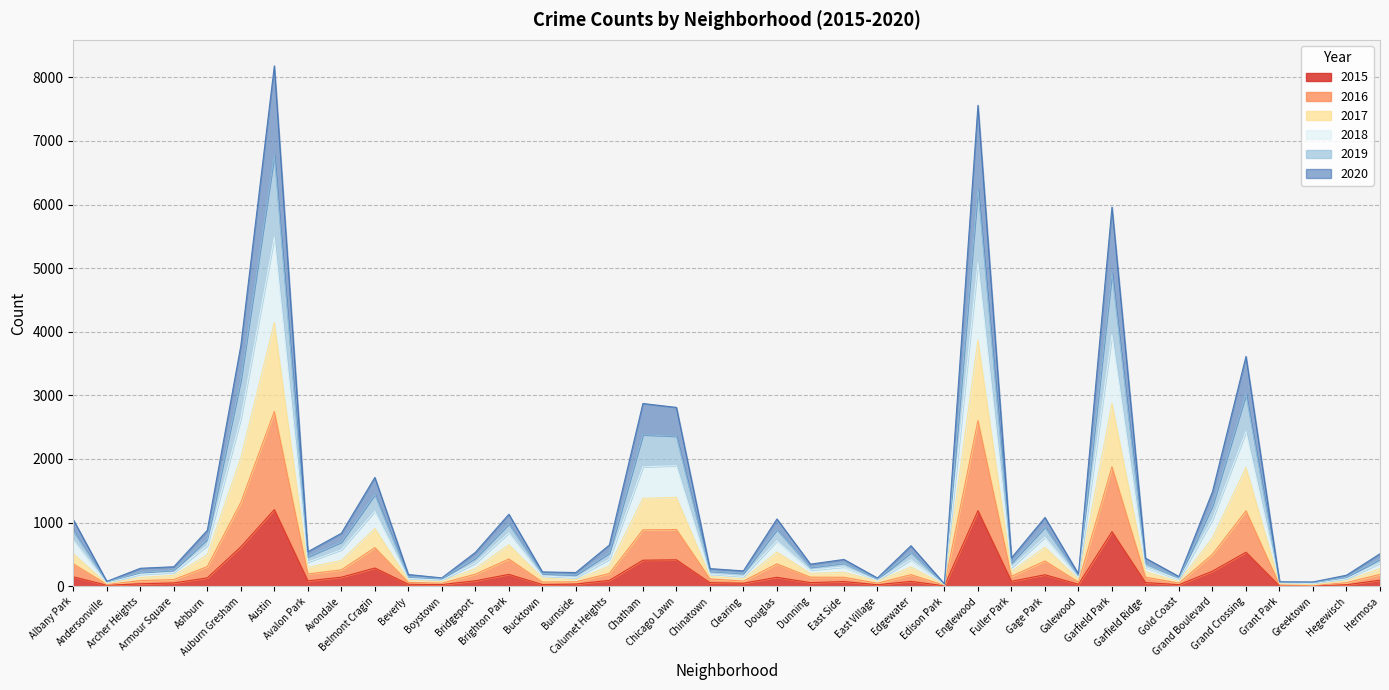

Which series changed the most between Beverly and Chinatown?

2018